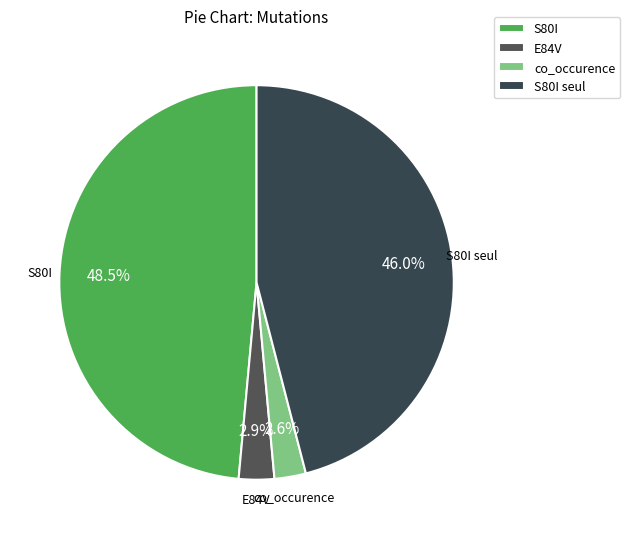

Does S80I seul represent more than half of the total?

No